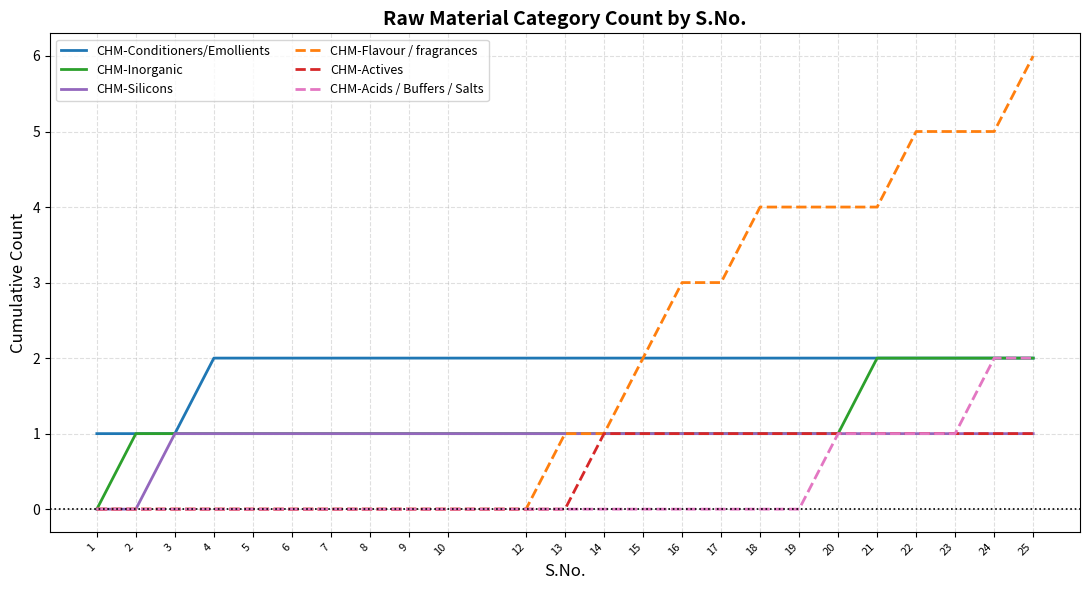

Which series changed the most between 19 and 24?

CHM-Acids / Buffers / Salts